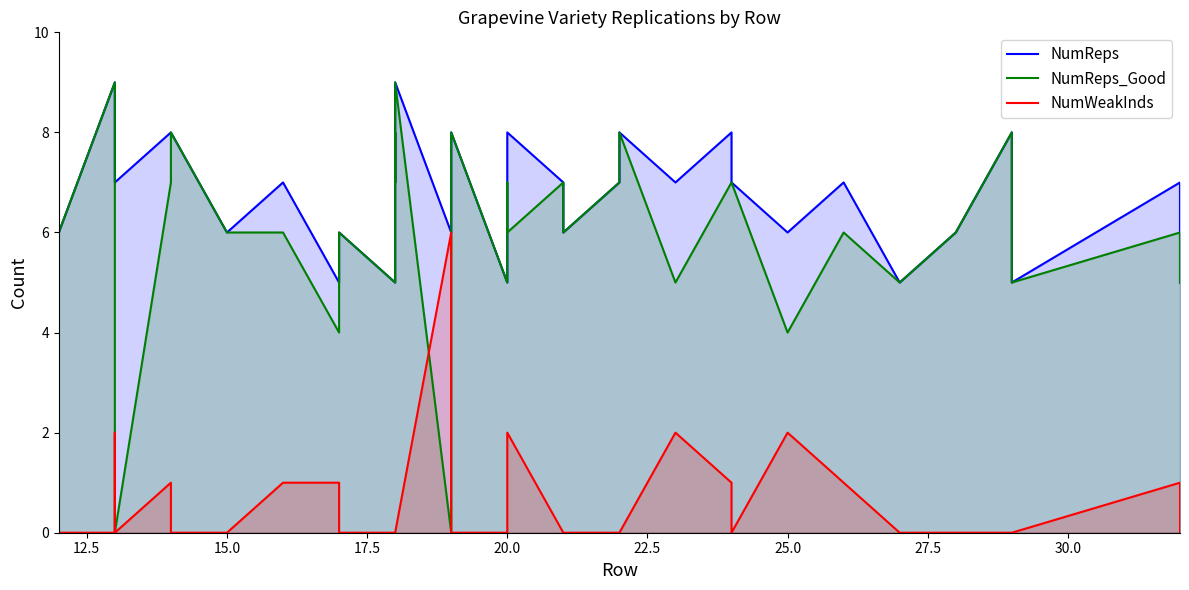

In NumReps, how many points are higher than both neighbors (excluding endpoints)?

12